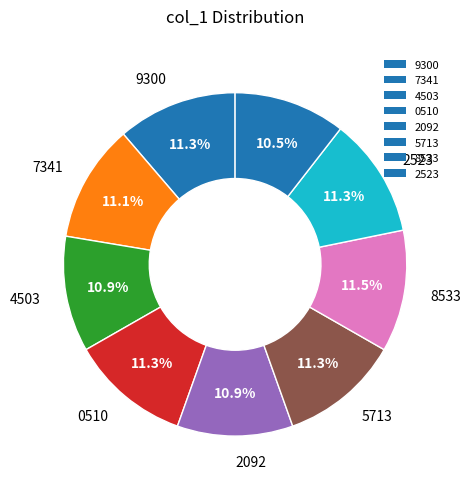

How many segments does this pie chart have?

9